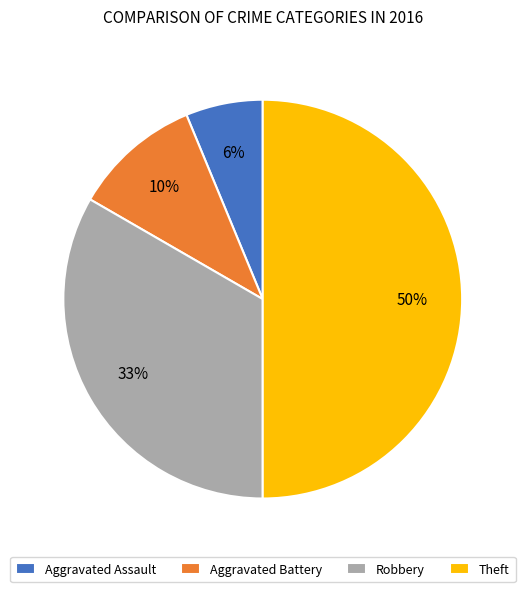

Between Aggravated Assault and Theft, which is larger?

Theft